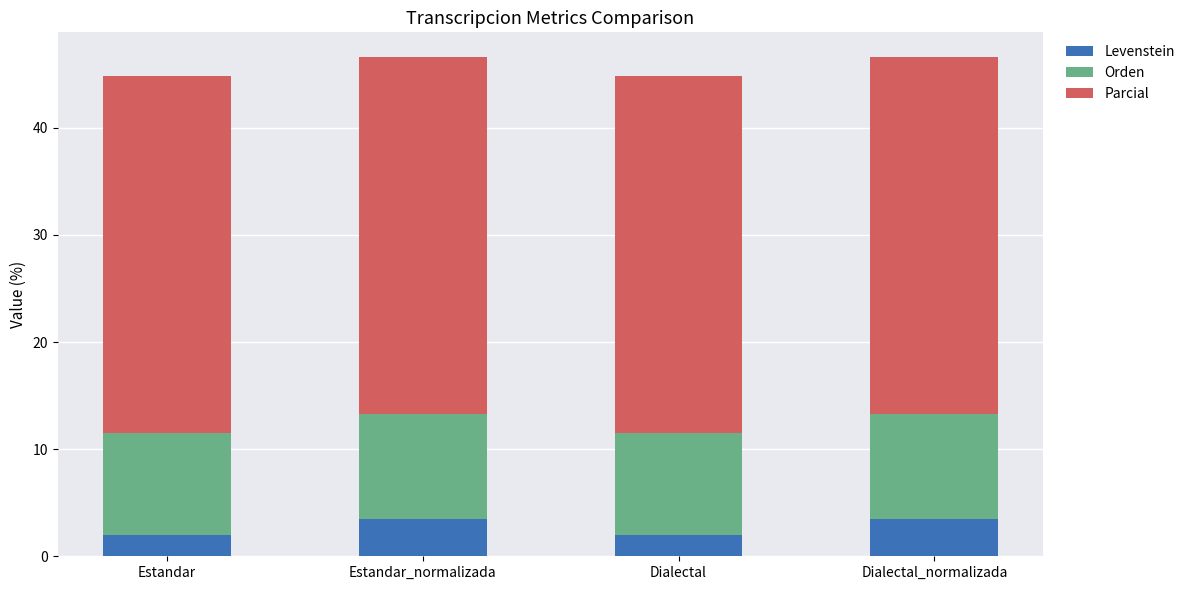

Does the chart contain stacked bars?

Yes